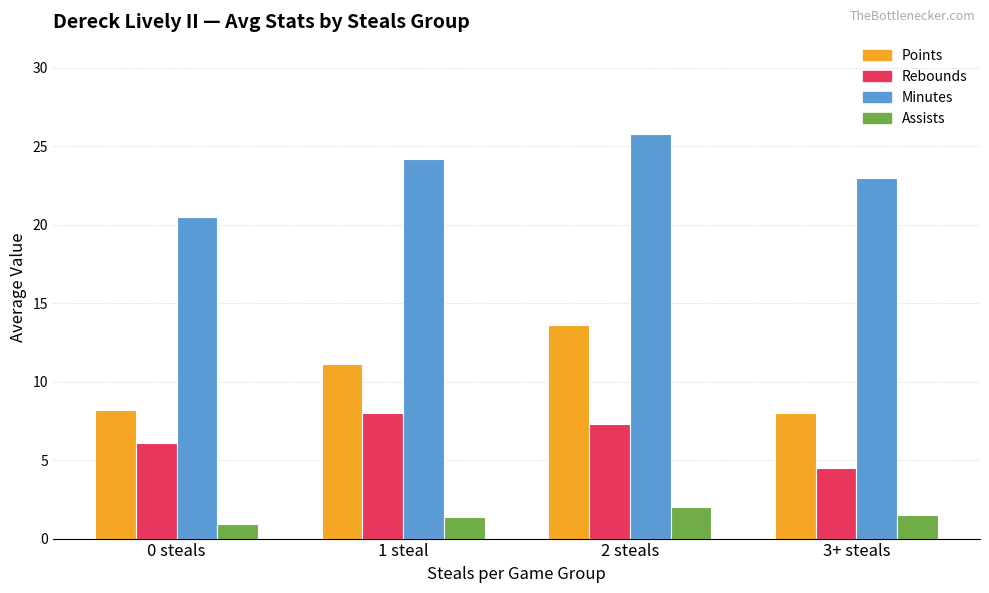

What is the spread (max minus min) of values at 1 steal?

22.8